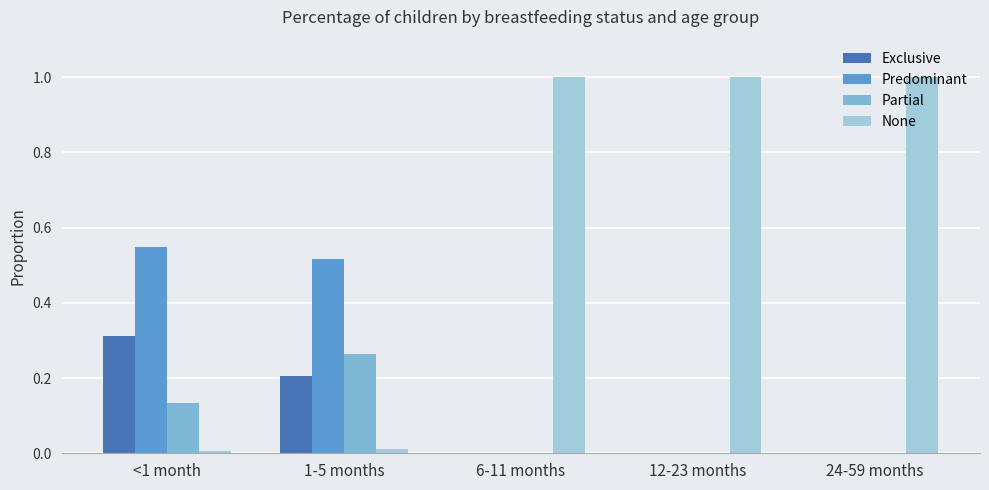

What is the maximum value shown in the chart?

1.0